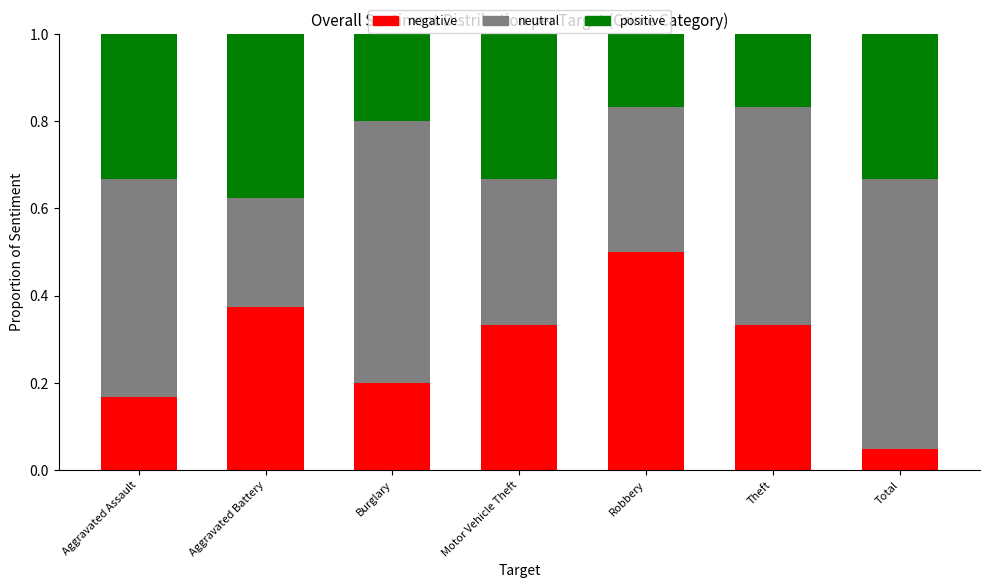

What is the total value across all series at Theft?

1.0